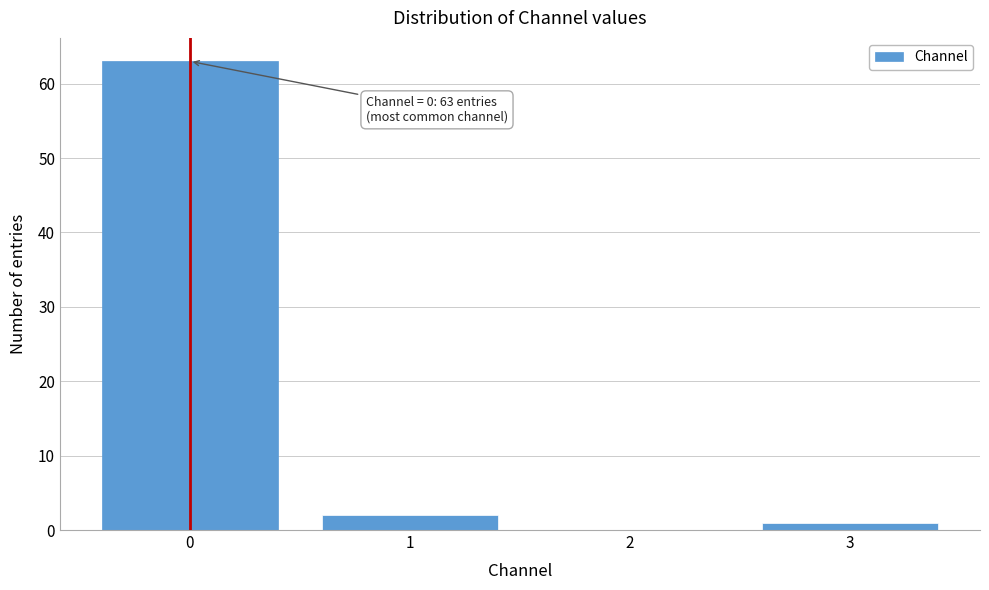

Reading left to right, list all the values displayed in this chart.

0=63	1=2	2=0	3=1